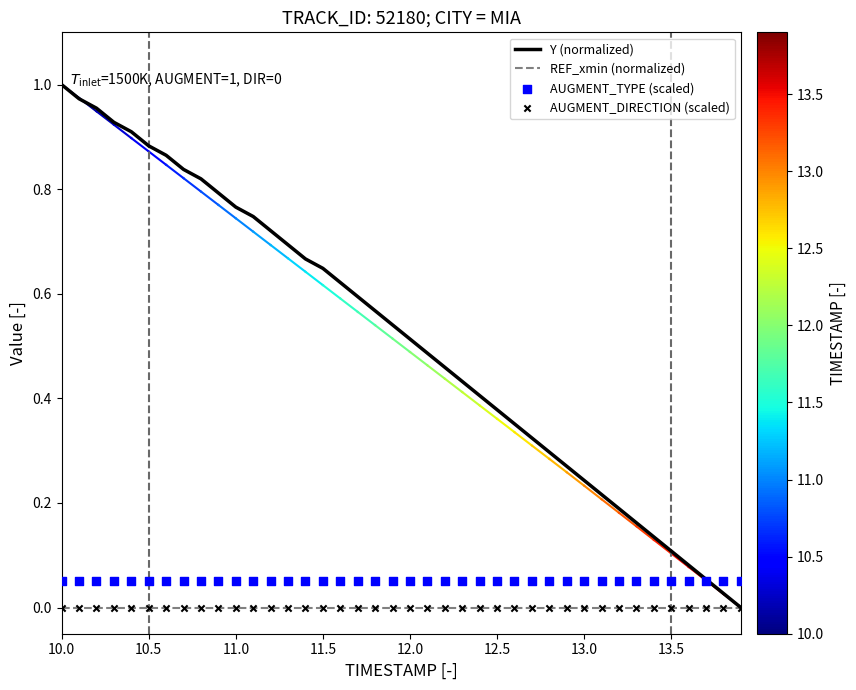

Which series has the largest total across all categories?

Y (normalized)